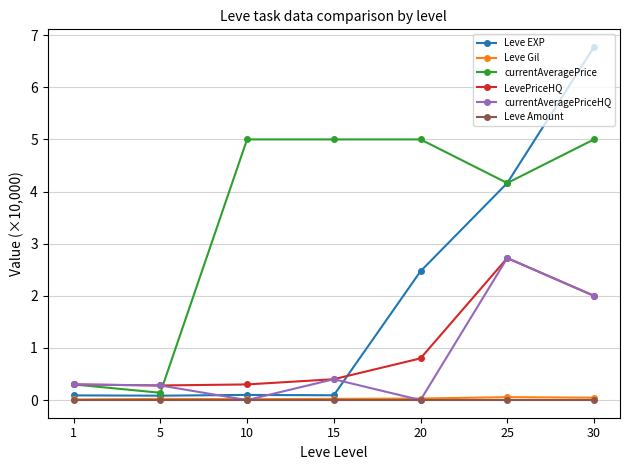

What is the difference between the maximum and second lowest values in the currentAveragePriceHQ series?

2.7